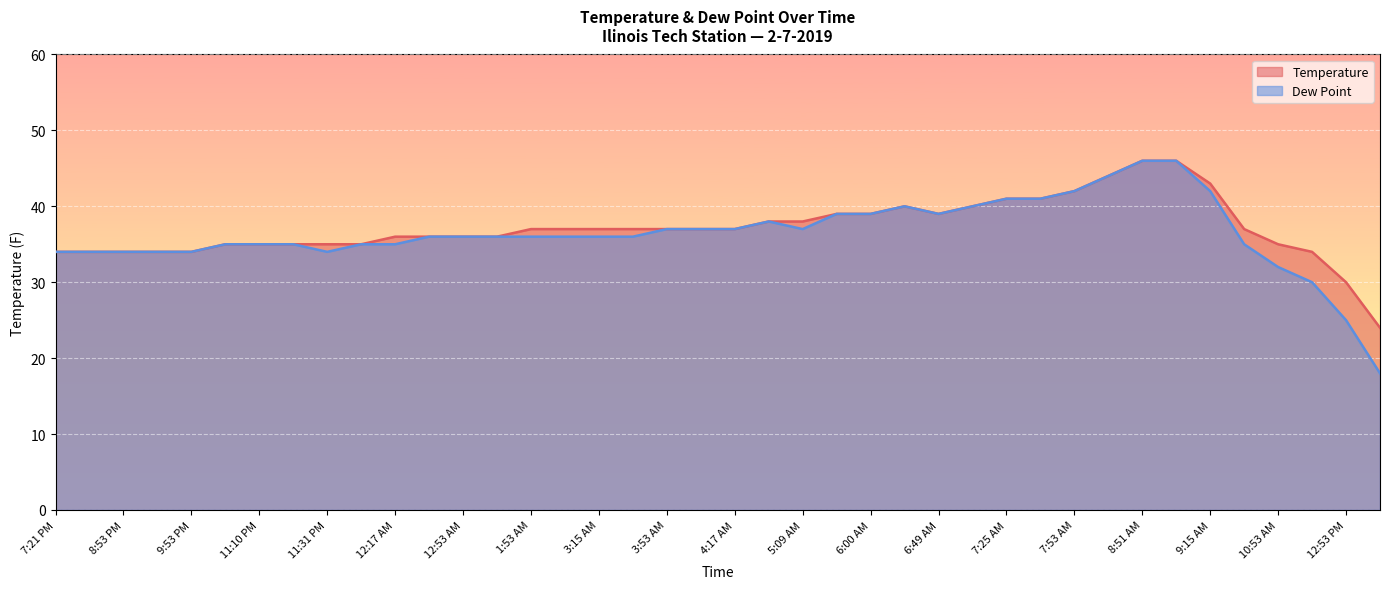

What is the greatest value displayed?

46